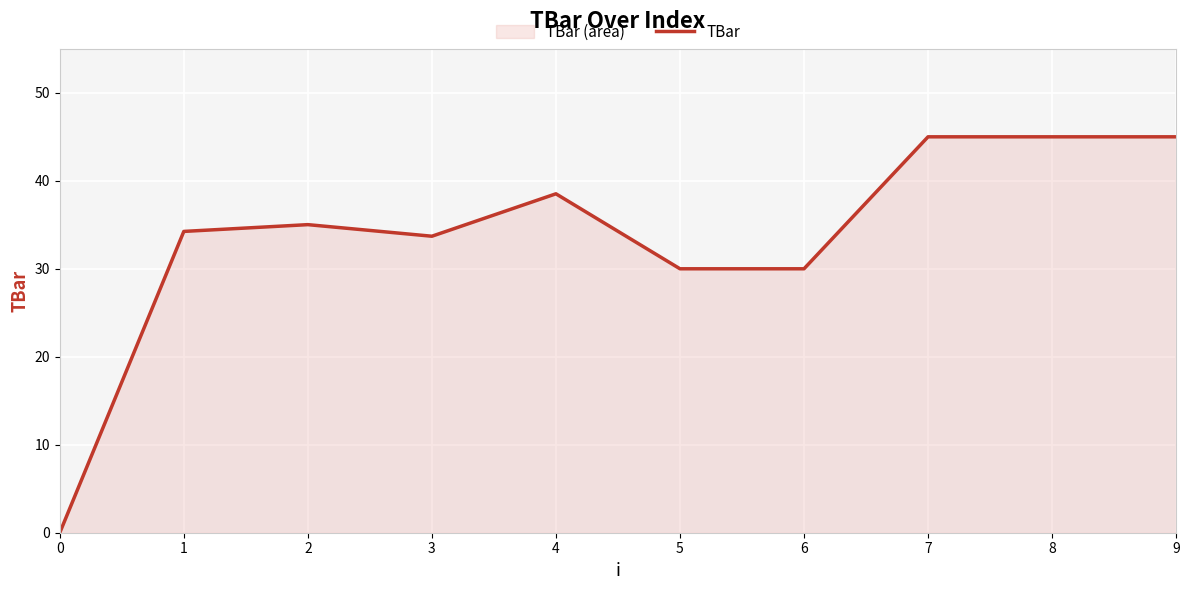

Does the chart display data point markers on the line(s)?

No